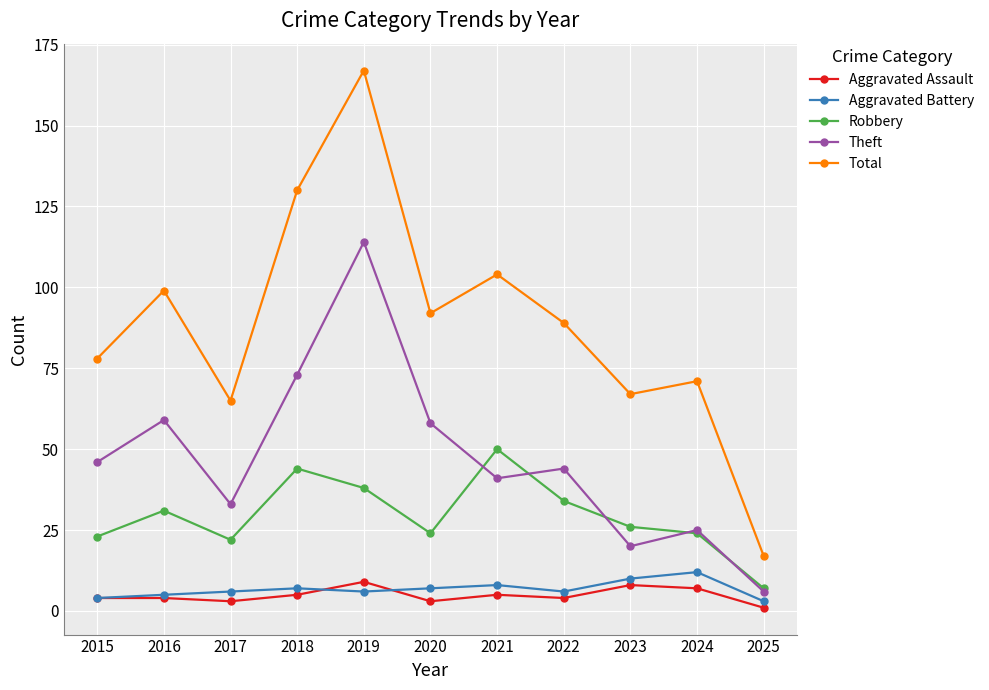

What is the difference between the highest and lowest values at 2019?

161